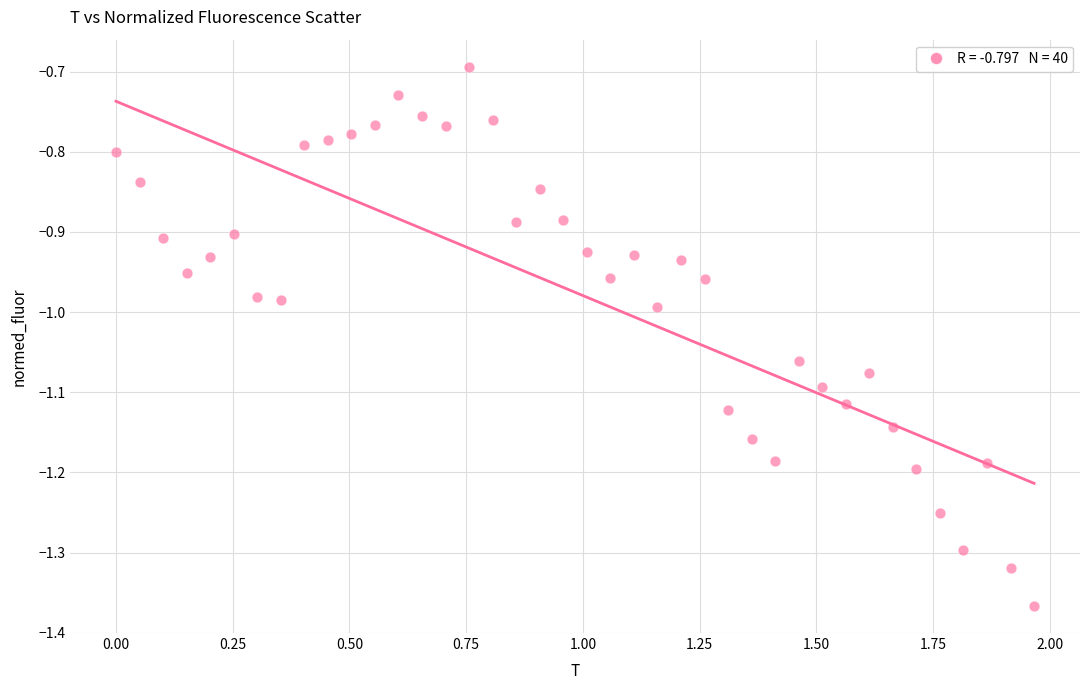

What is the range of Y values (max minus min)?

0.7